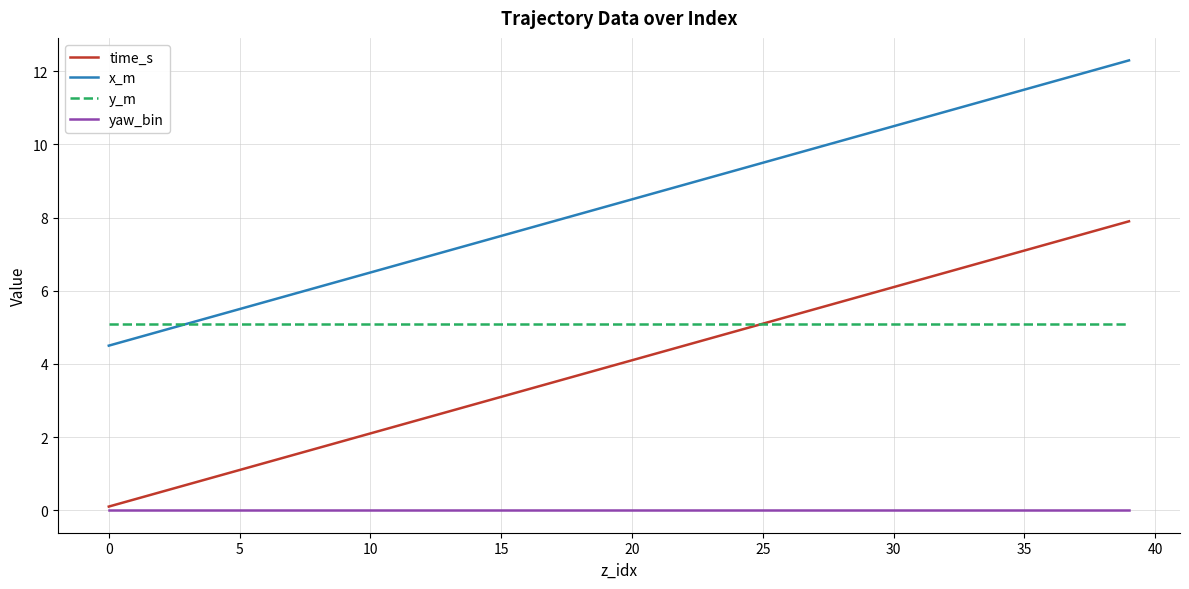

Which series has the largest total across all categories?

x_m